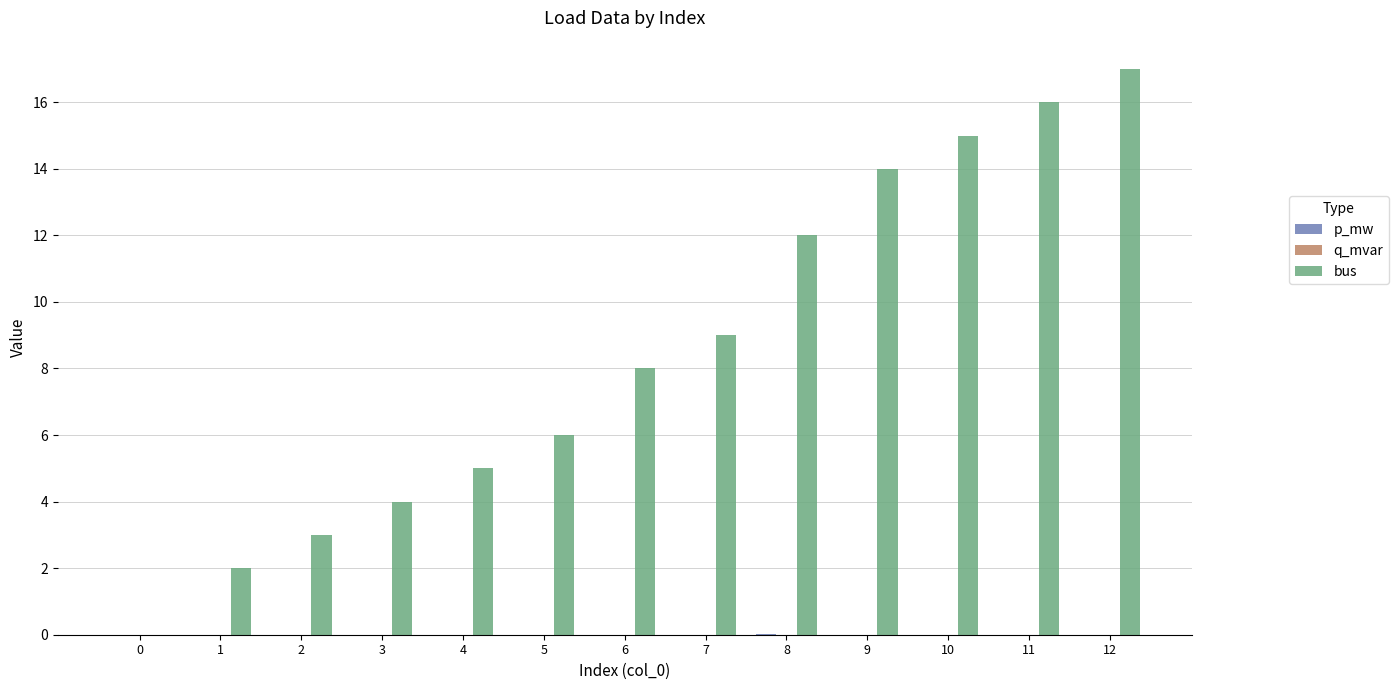

Which category has the highest value in the bus series?

12